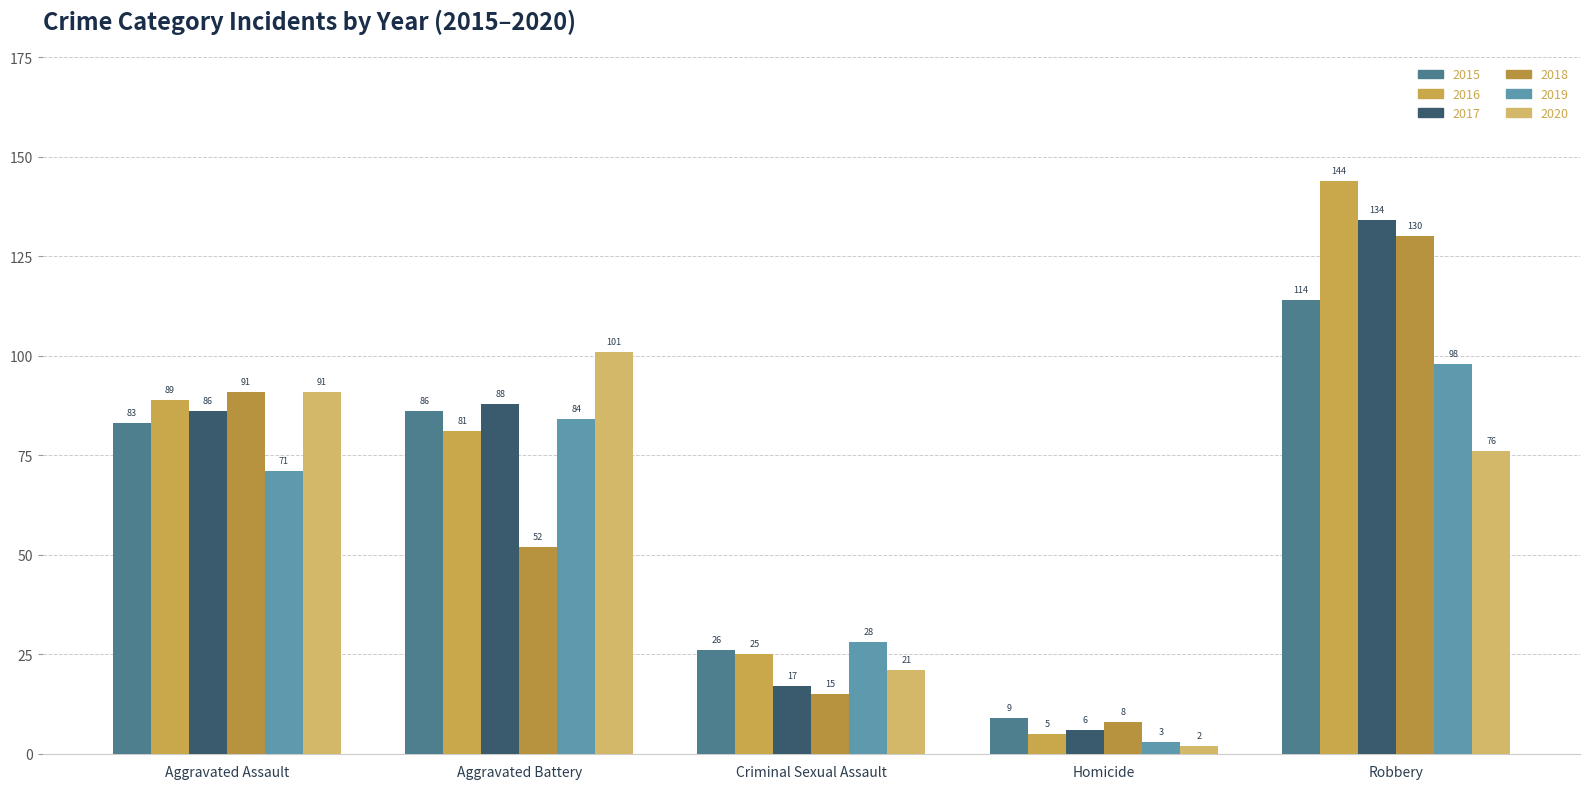

At which category does the chart reach its minimum across all series?

Homicide